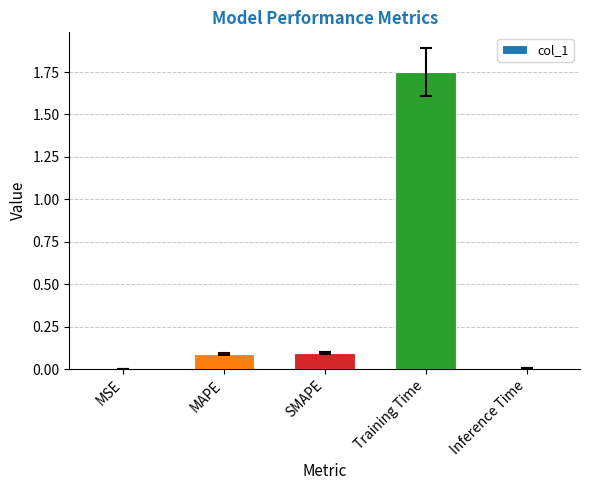

What is the change in value from MSE to MAPE?

+0.1